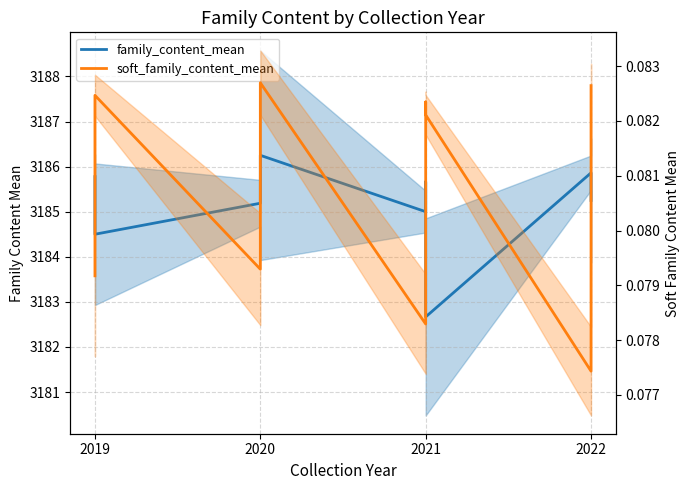

What is the label of the 8th point from the right?

2020